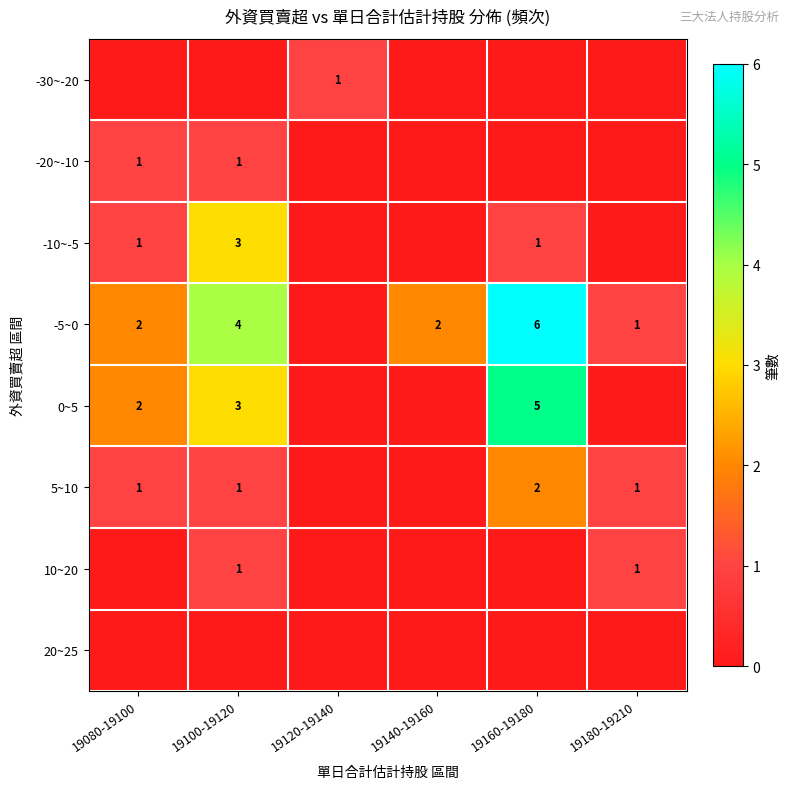

The 5~10 series shows 2 at 19160-19180. True or false?

True